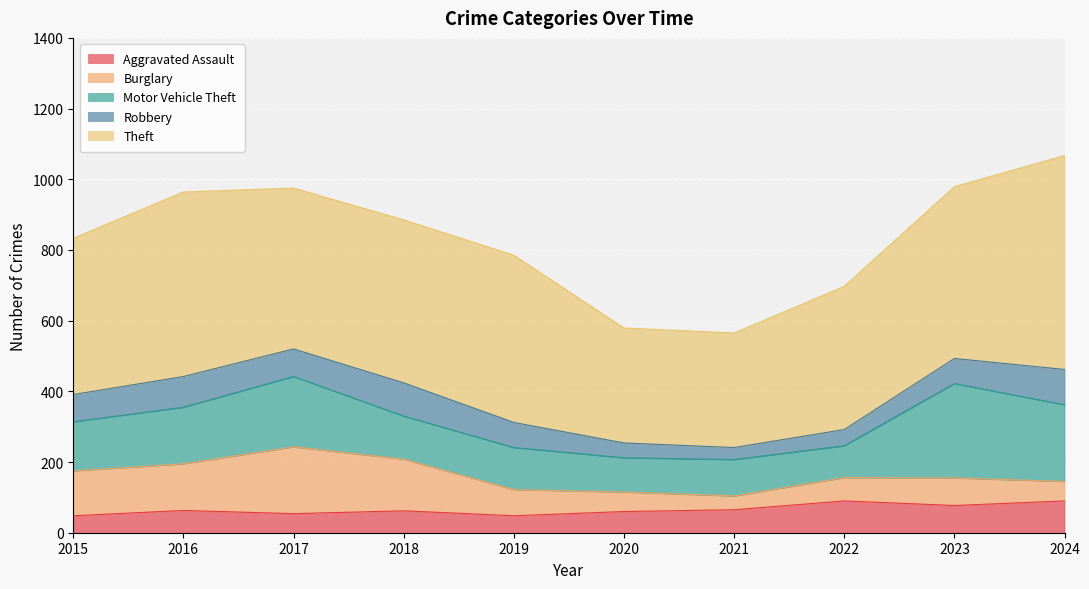

Which category has the highest value across all series?

2024